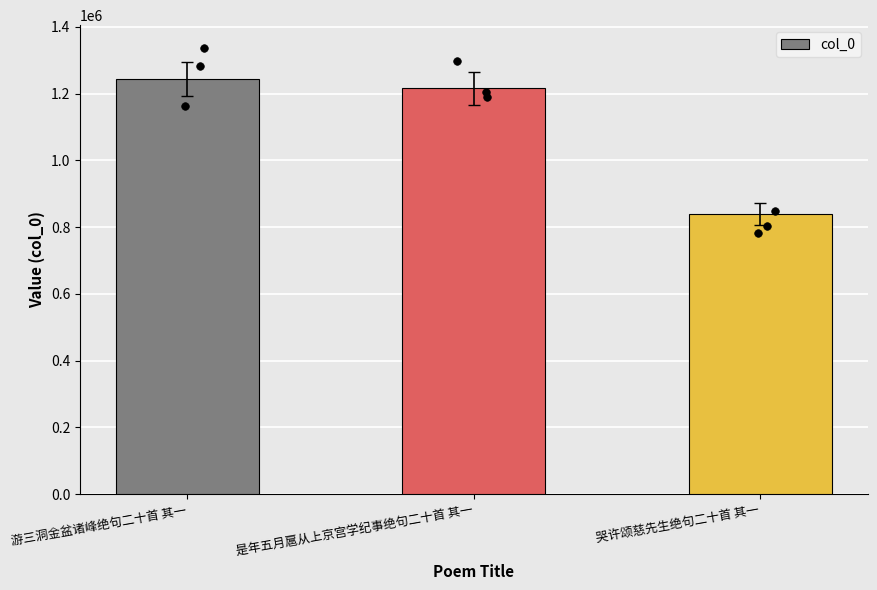

Which has a higher value, 哭许颂慈先生绝句二十首 其一 or 是年五月扈从上京宫学纪事绝句二十首 其一?

是年五月扈从上京宫学纪事绝句二十首 其一